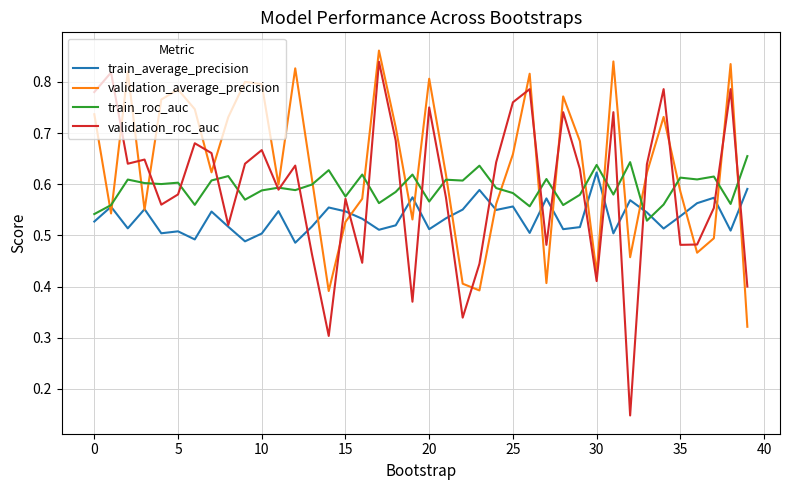

Which series has the largest total across all categories?

validation_average_precision